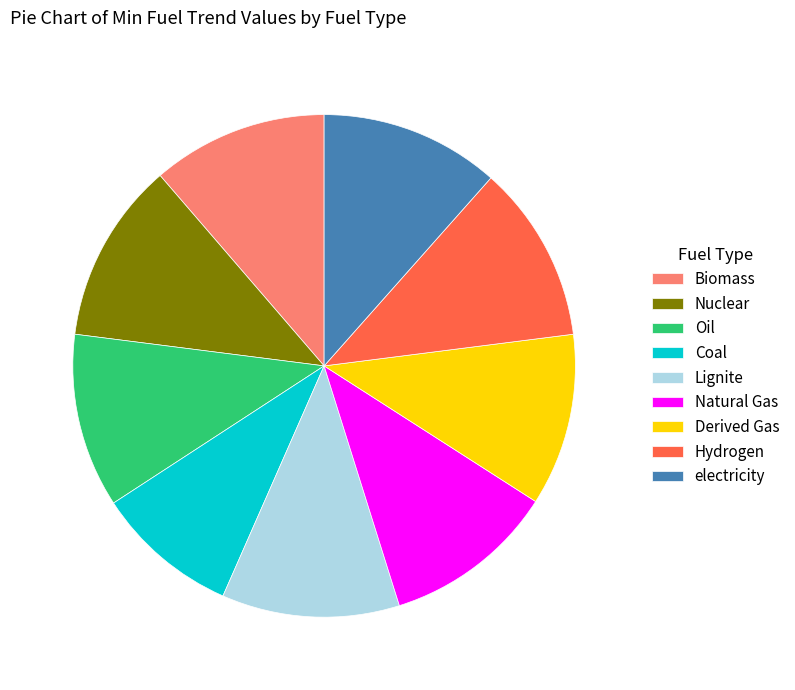

Combined, do Oil and Nuclear account for over 50%?

No